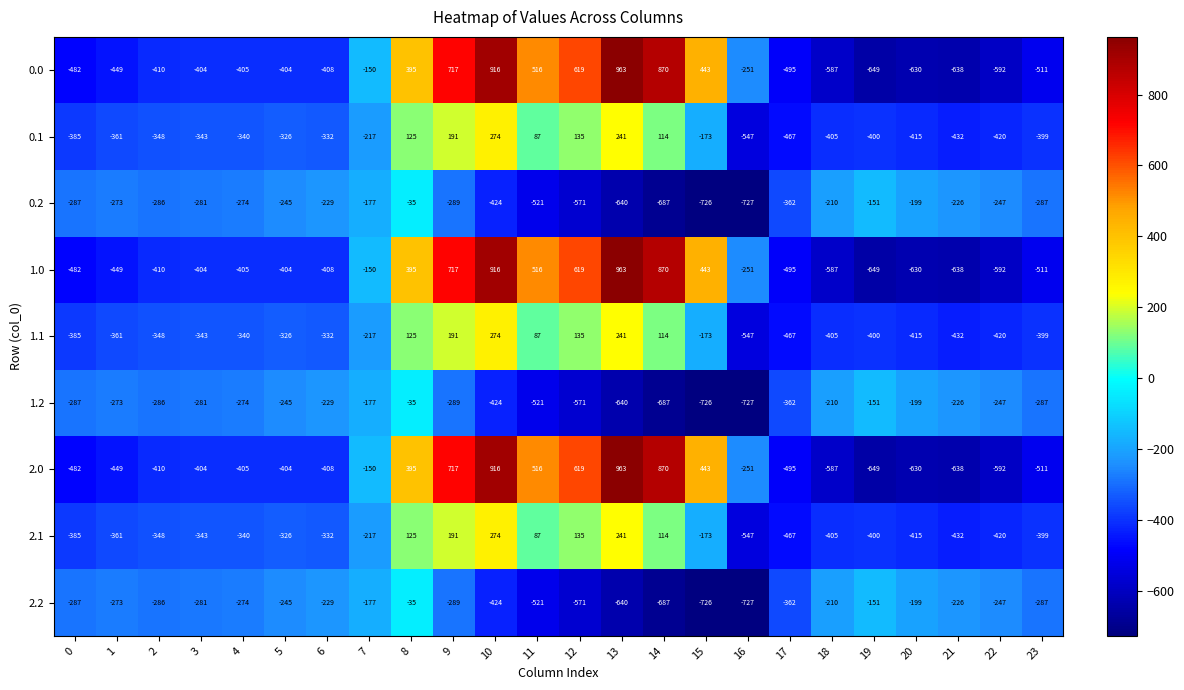

The value of 1.2 at 22 is -247. True or false?

True